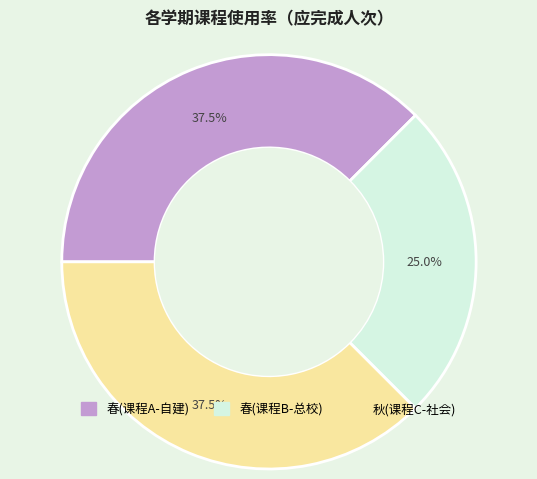

How many segments does this pie chart have?

3